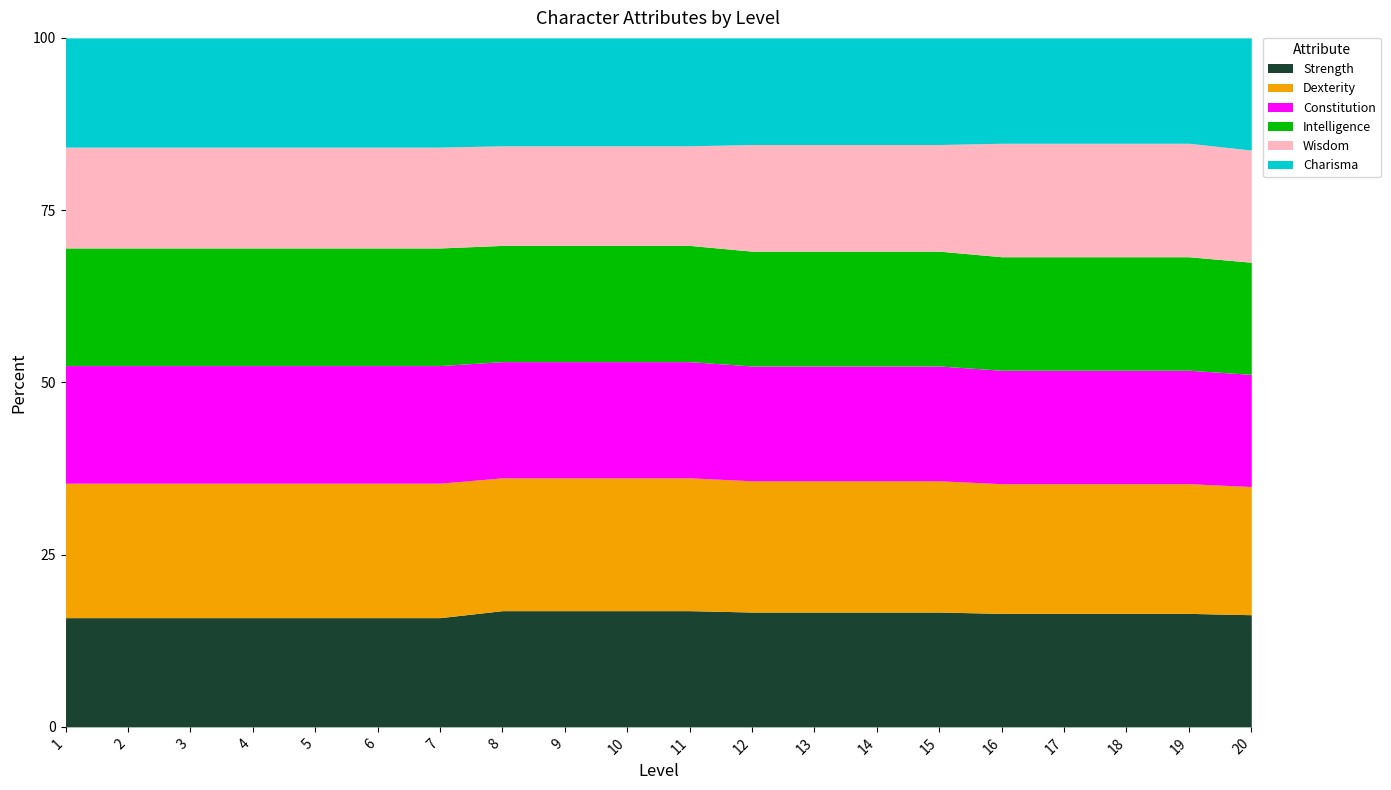

The value of Charisma at 4 is 13. True or false?

True